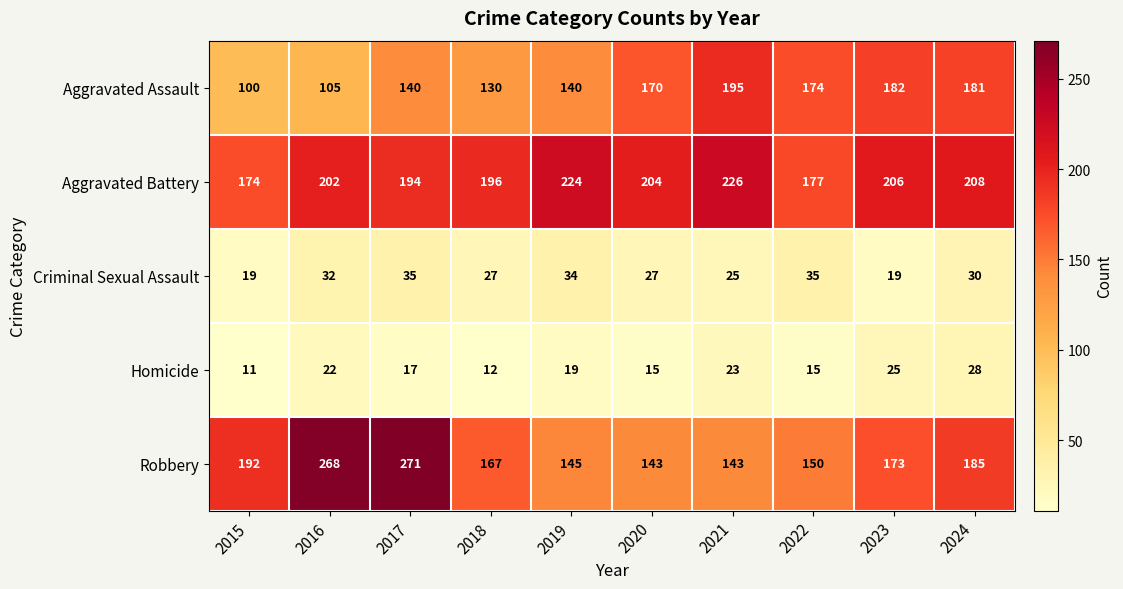

Which series has the widest spread of values?

Robbery